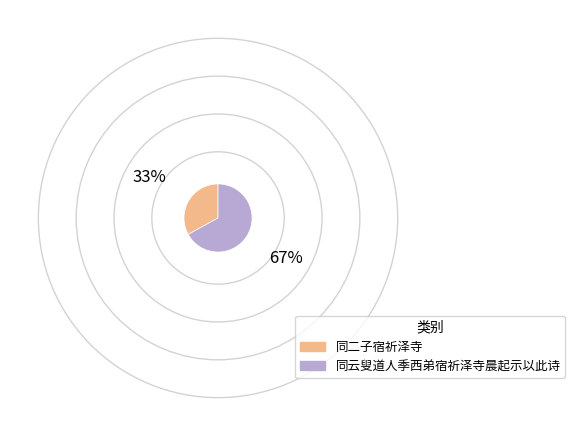

How many slices are in this pie chart?

2